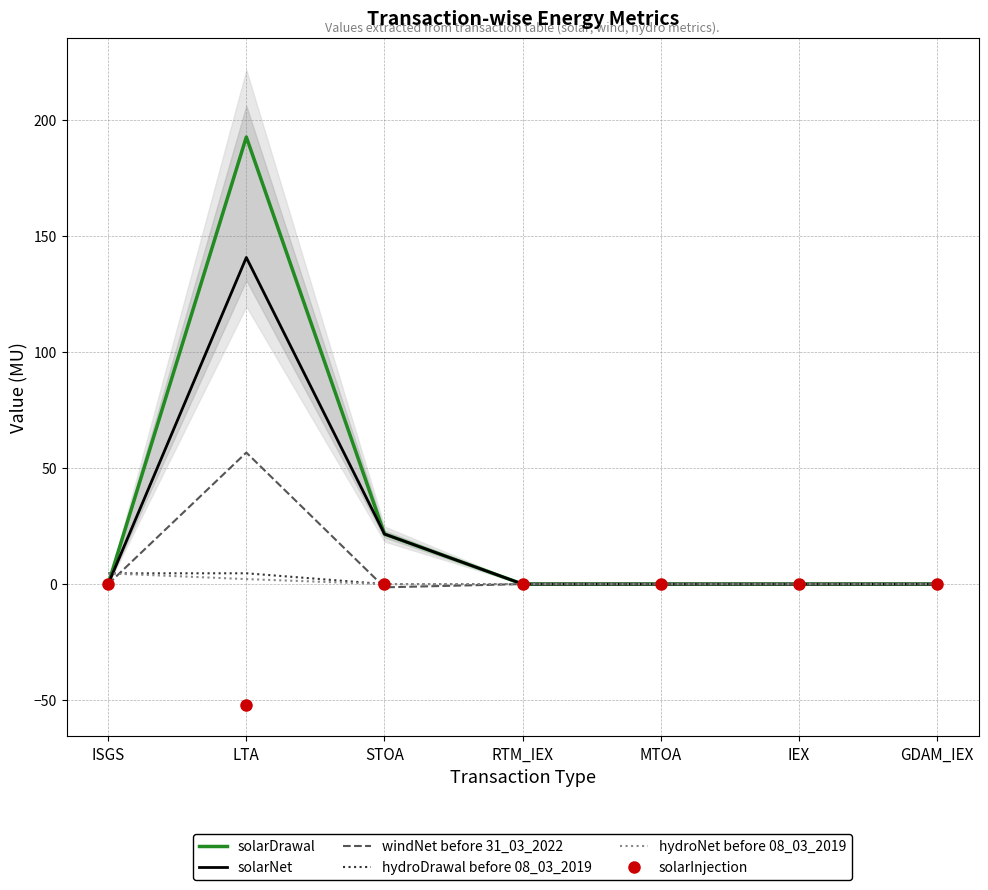

At which category does the chart reach its peak across all series?

LTA